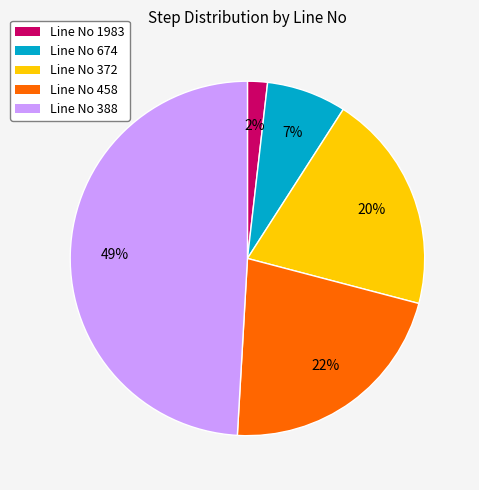

Is it true that Line No 372 is 8% of the pie?

False